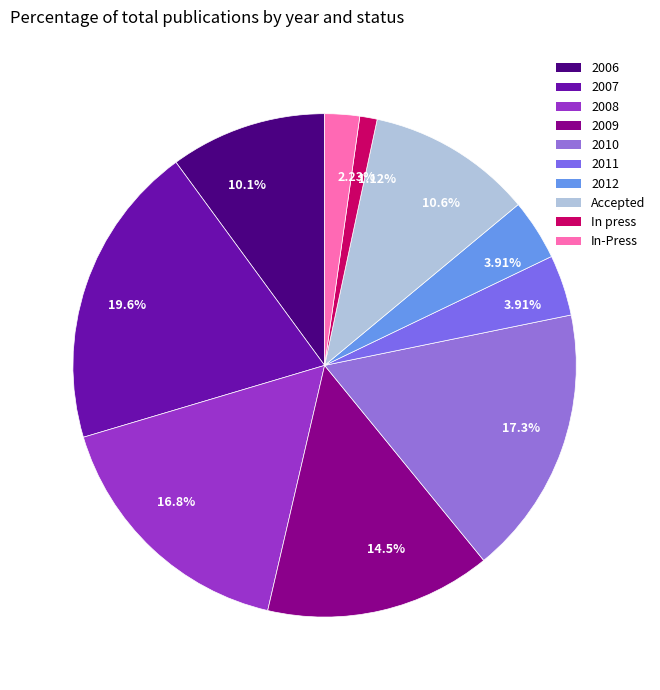

How many slices are in this pie chart?

10